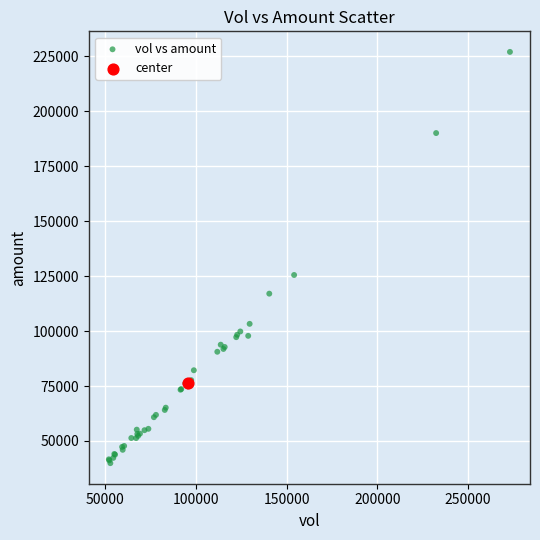

What are all the series names shown in the legend?

vol vs amount, center